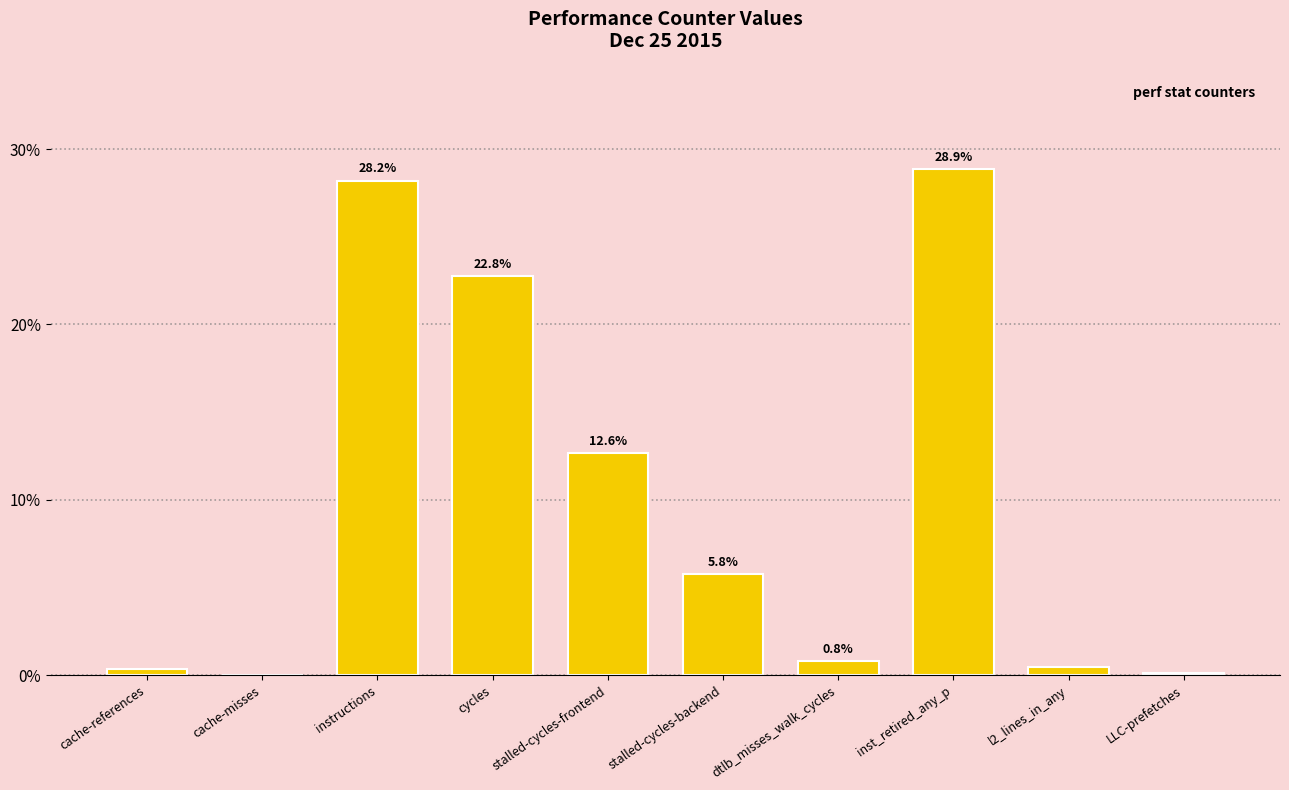

What is the change in value from stalled-cycles-backend to dtlb_misses_walk_cycles?

-5.0